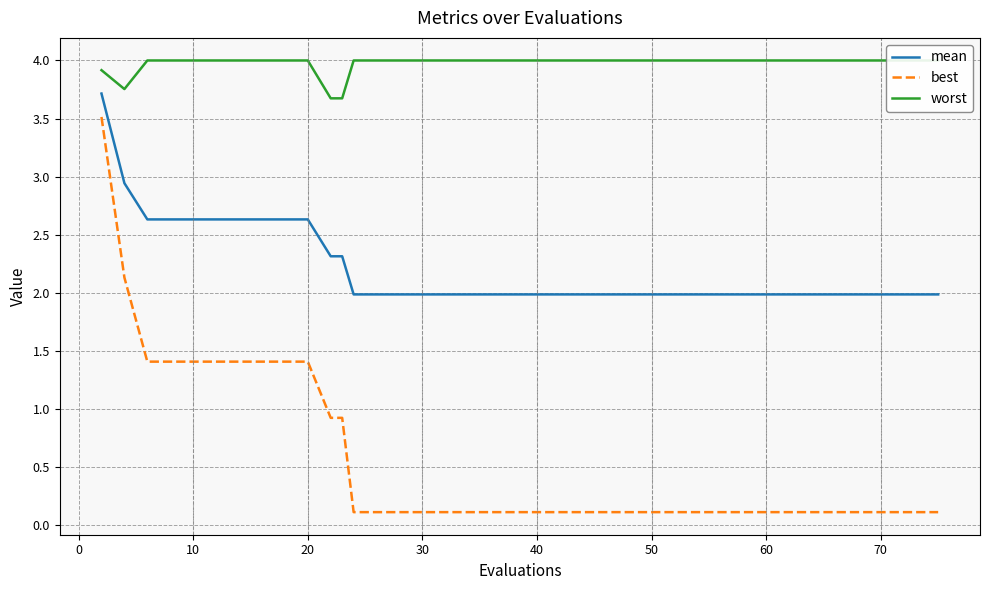

True or false: best has more than 0 points higher than both neighbors.

False